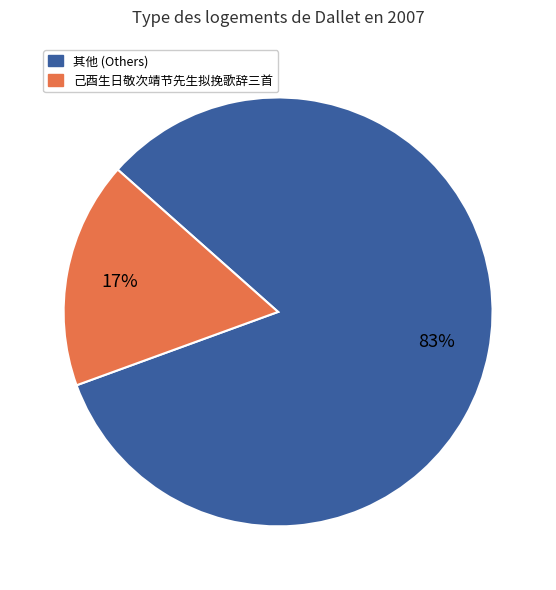

Rank the categories by value from highest to lowest.

其他 (Others), 己酉生日敬次靖节先生拟挽歌辞三首